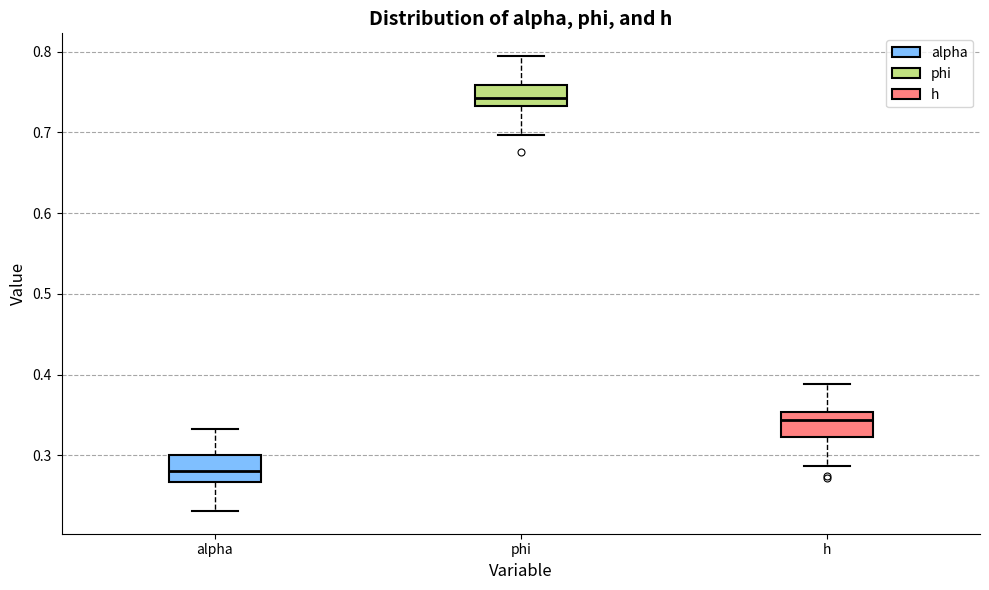

Reading left to right, transcribe this box plot: for each box, give where its median line is, the range the box spans, and where its two whiskers end, as read against the y-axis. The values are not printed on the chart, so give them approximately, as read against the axis.

alpha: median 0.28, box 0.27 to 0.30, whiskers 0.23 to 0.33
phi: median 0.74, box 0.73 to 0.76, whiskers 0.70 to 0.79
h: median 0.34, box 0.32 to 0.35, whiskers 0.29 to 0.39